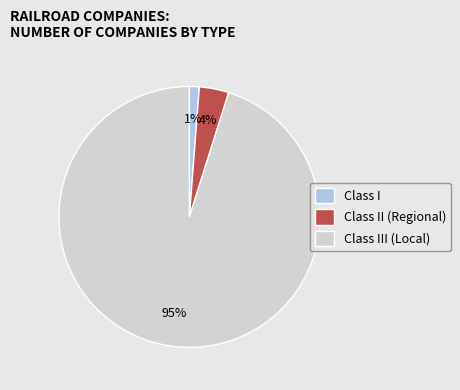

Does any single category account for the majority?

Yes